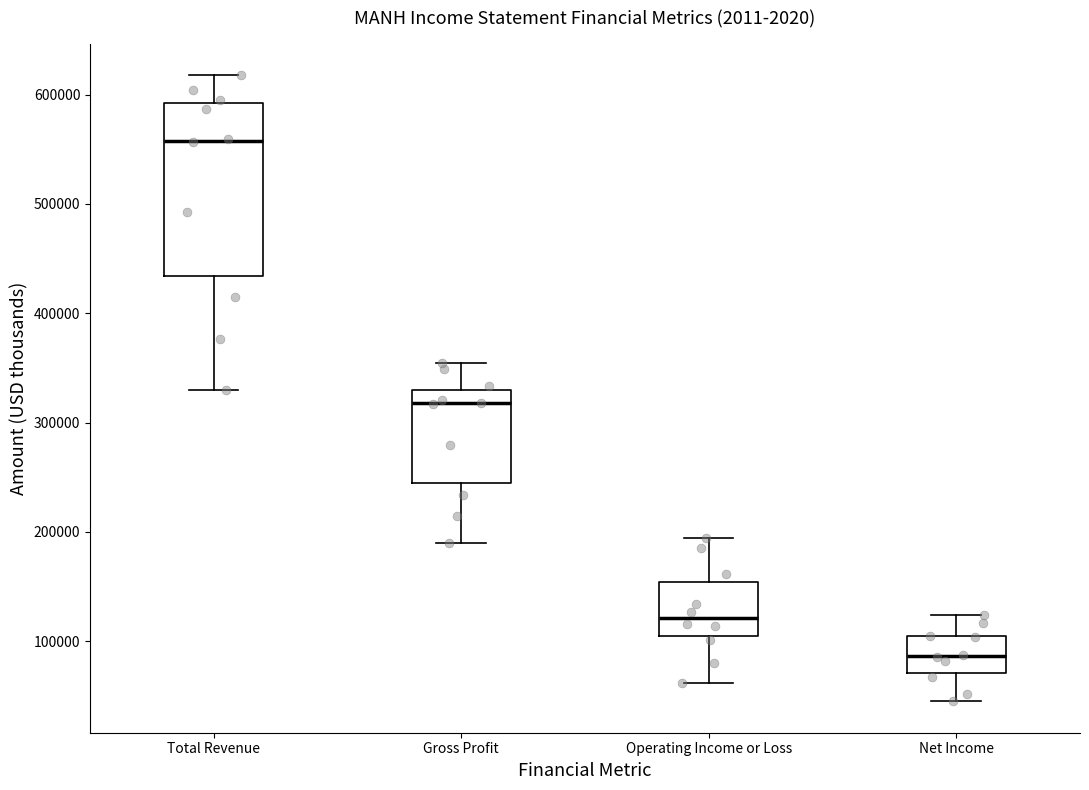

Reading left to right, read every box against the y-axis: the position of its median line, the range the box covers, and the ends of its whiskers. The values are not printed on the chart, so give them approximately, as read against the axis.

Total Revenue: median 560000, box 430000 to 590000, whiskers 330000 to 620000
Gross Profit: median 320000, box 240000 to 330000, whiskers 190000 to 350000
Operating Income or Loss: median 120000, box 100000 to 150000, whiskers 60000 to 190000
Net Income: median 90000, box 70000 to 100000, whiskers 40000 to 120000